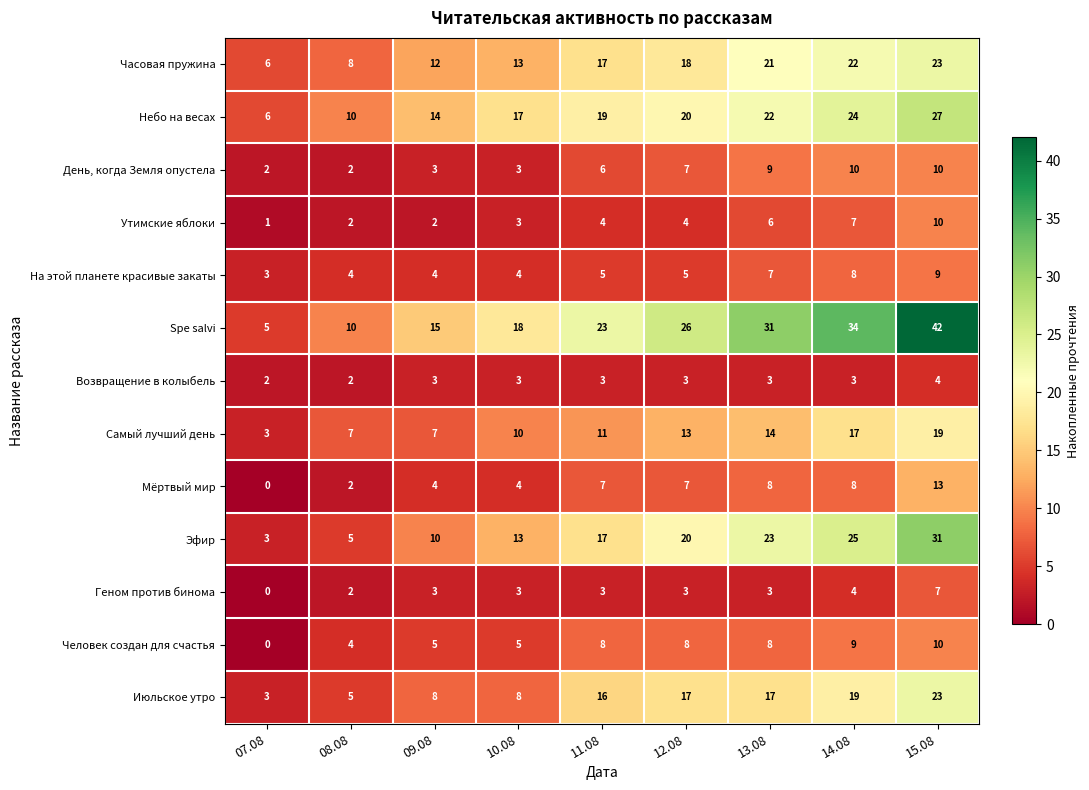

Which category has the lowest value in the Небо на весах series?

07.08